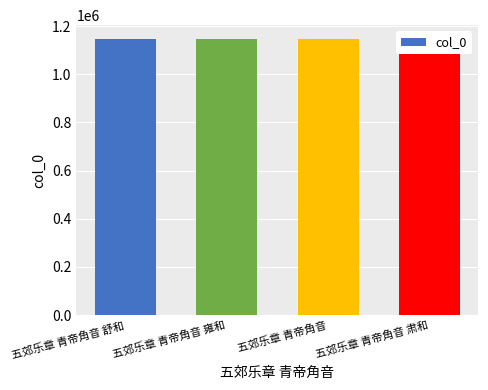

What position from the left is 五郊乐章 青帝角音 舒和?

1